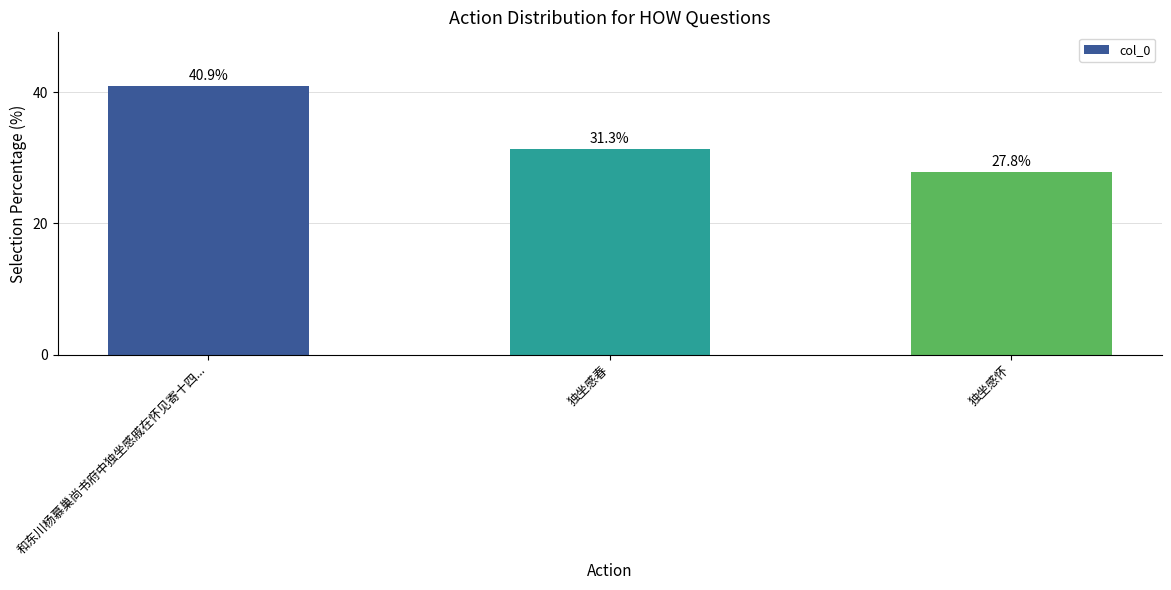

What is the label of the 3rd bar from the right?

和东川杨慕巢尚书府中独坐感戚在怀见寄十四...